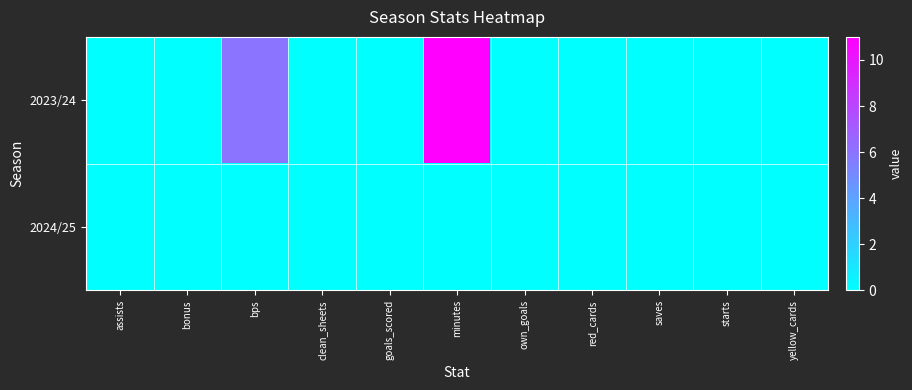

Reading left to right, list all the values displayed in this chart.

2023/24: assists=0	bonus=0	bps=6	clean_sheets=0	goals_scored=0	minutes=11	own_goals=0	red_cards=0	saves=0	starts=0	yellow_cards=0
2024/25: assists=0	bonus=0	bps=0	clean_sheets=0	goals_scored=0	minutes=0	own_goals=0	red_cards=0	saves=0	starts=0	yellow_cards=0